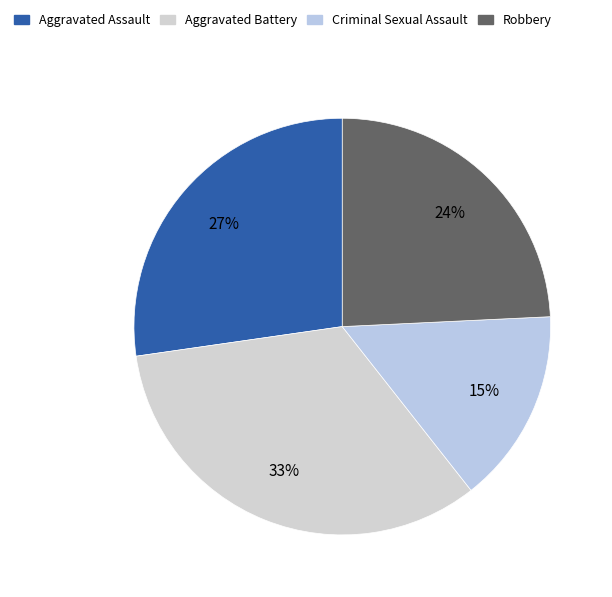

The Robbery slice represents 24% of the pie. True or false?

True